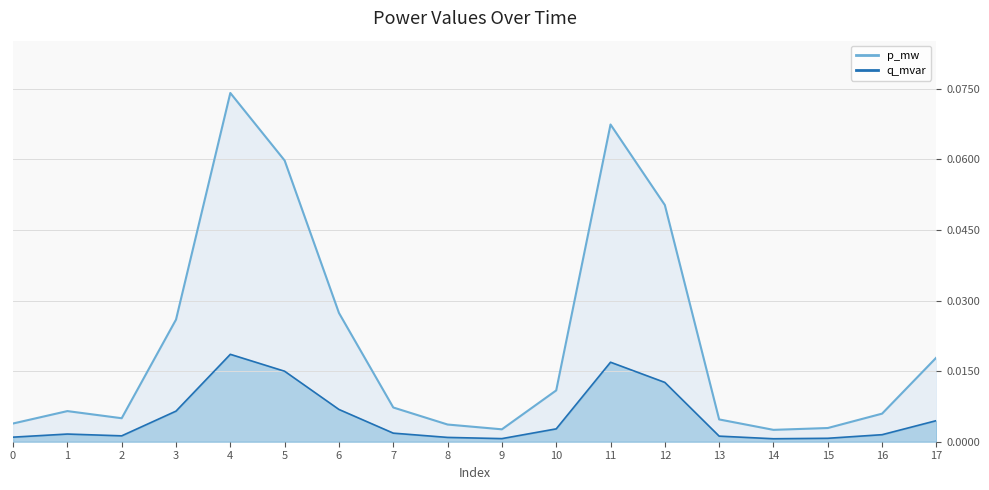

True or false: q_mvar and p_mw cross at least once.

False